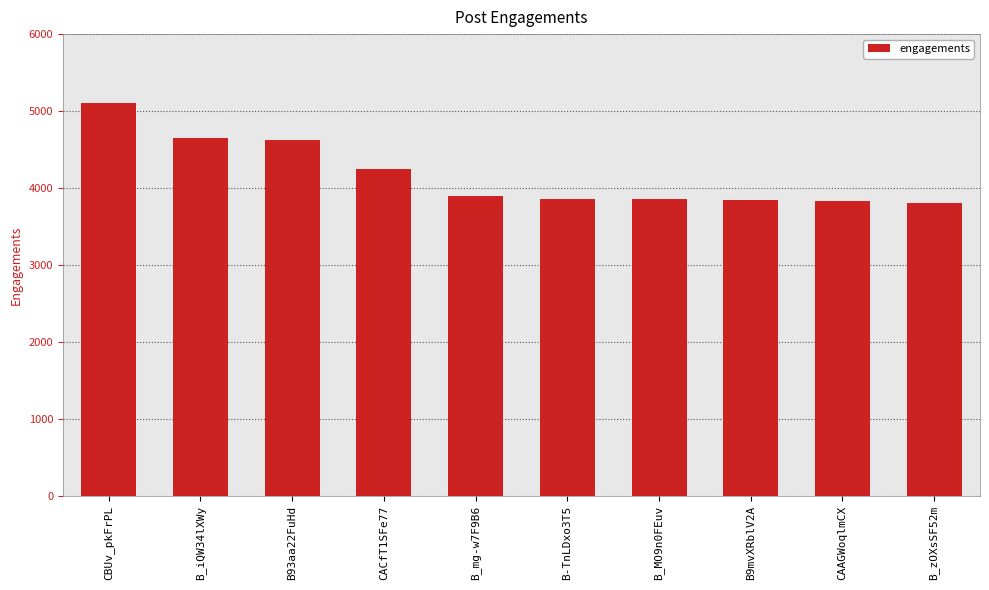

What is the minimum value shown in the chart?

3811